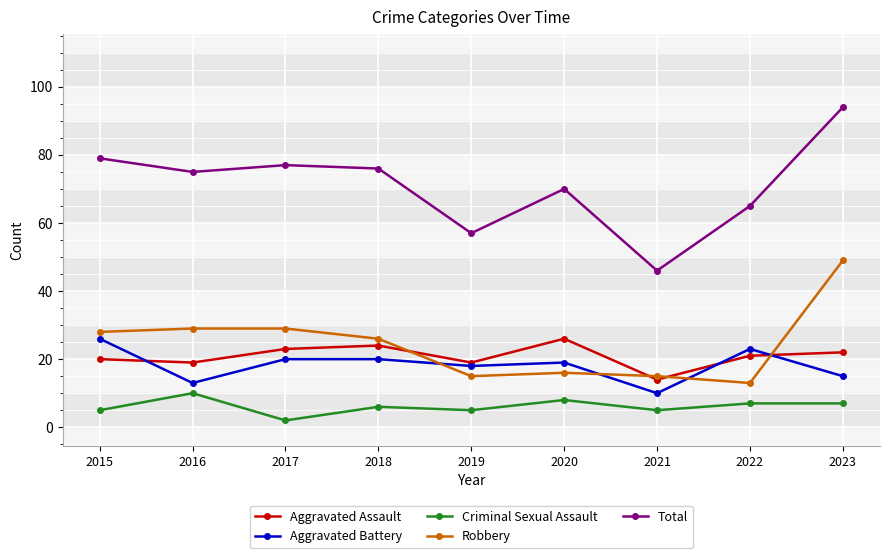

Which category has the highest value in the Robbery series?

2023